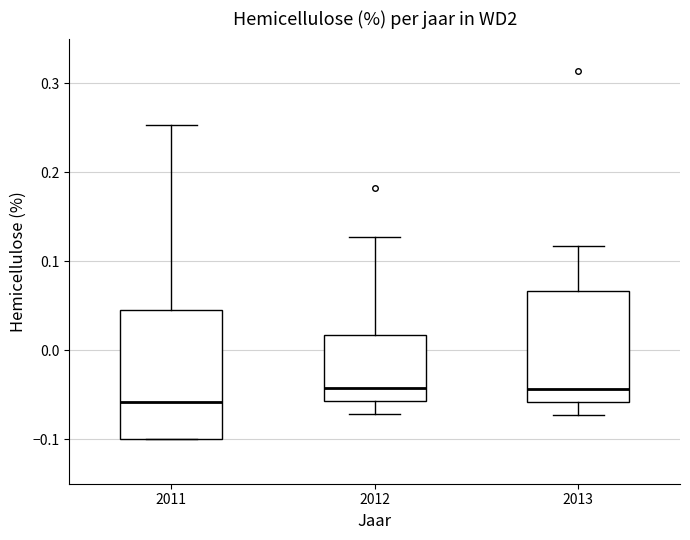

Comparing the boxes themselves (not the whiskers), which one is the tallest?

2011